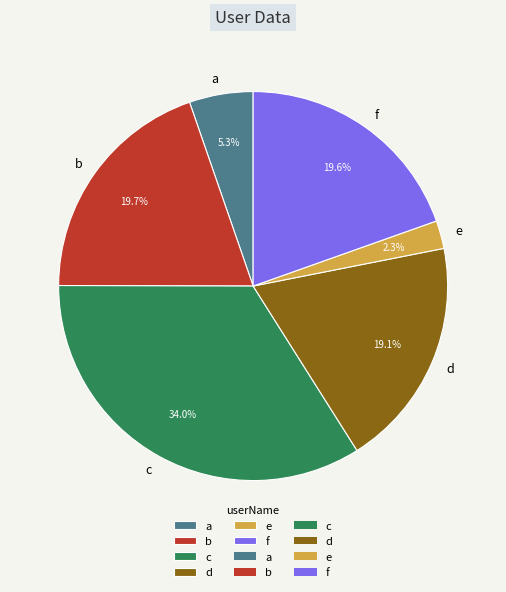

True or false: e accounts for 2% of the total.

True